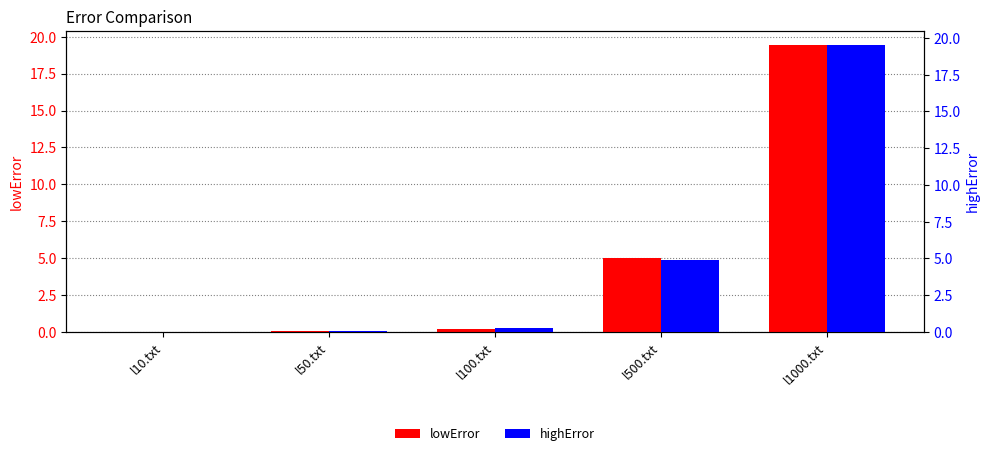

Which category has the lowest value across all series?

l10.txt